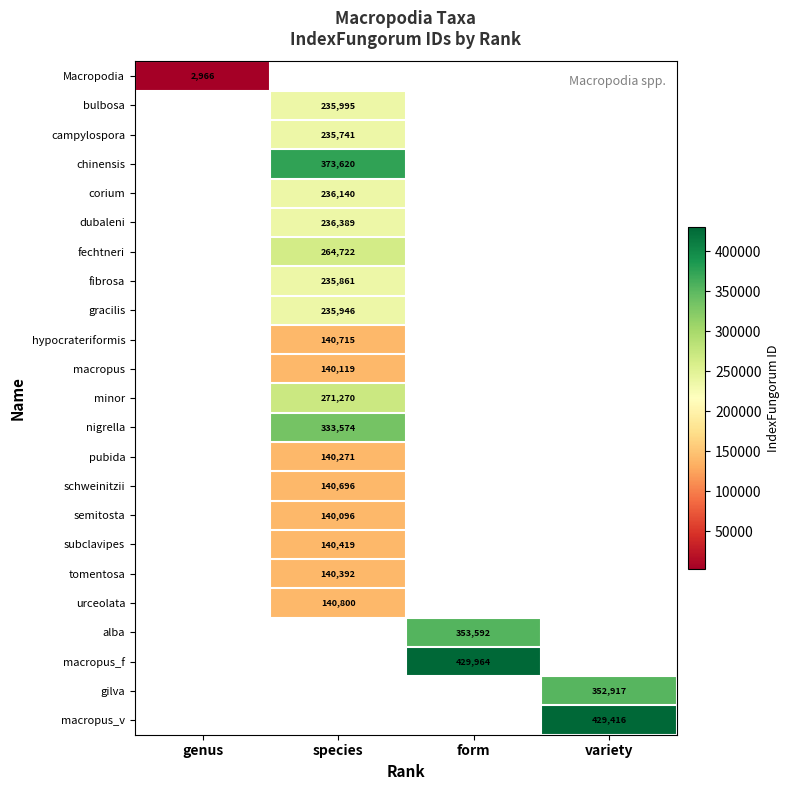

Is it true that Macropodia equals 5042 at genus?

False